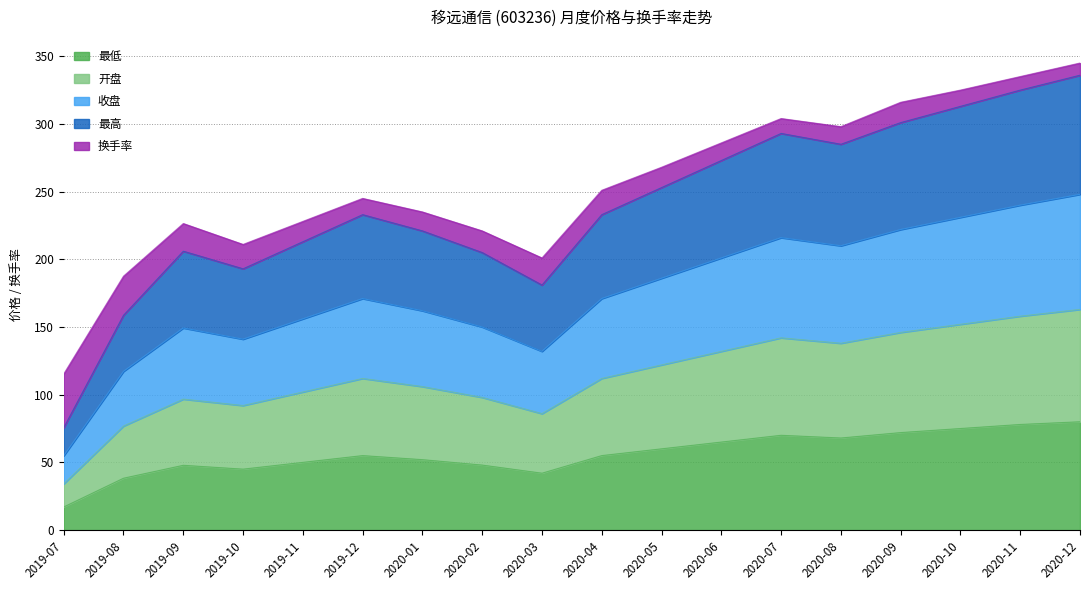

At which category does 收盘 reach its first local peak?

2019-09